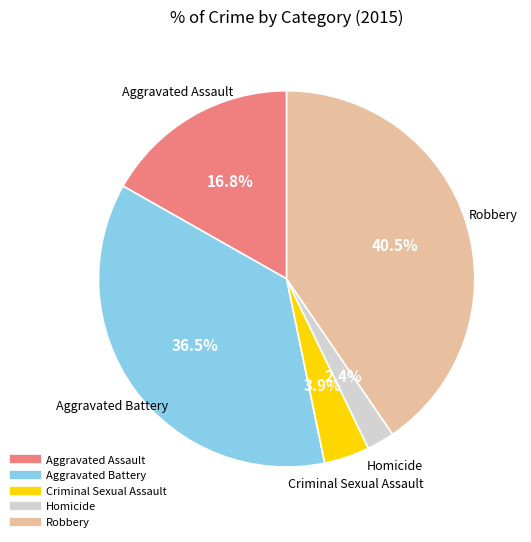

Approximately how many times larger is the value at Homicide compared to Criminal Sexual Assault?

0.6